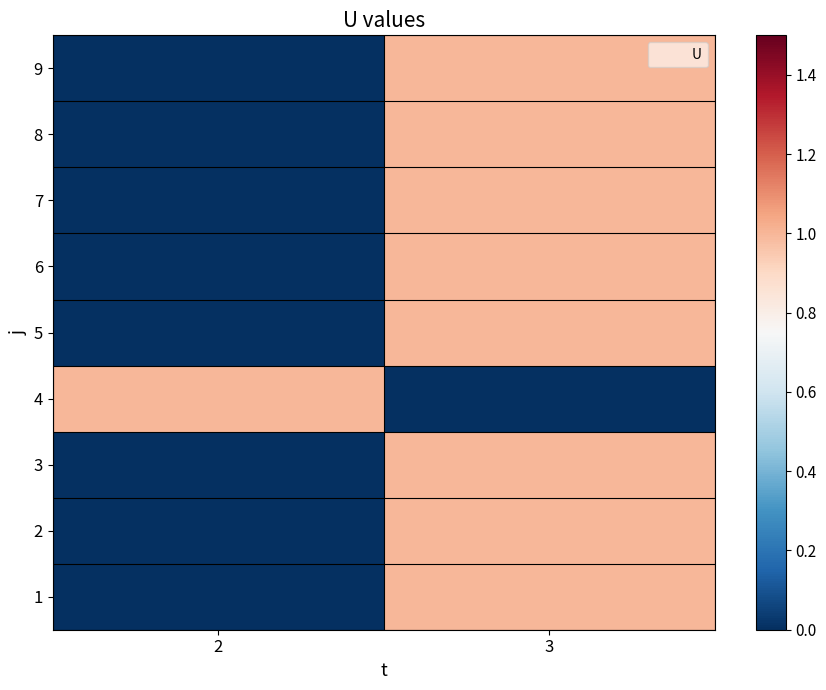

Rank the series by their maximum value, from highest to lowest.

1, 2, 3, 4, 5, 6, 7, 8, 9